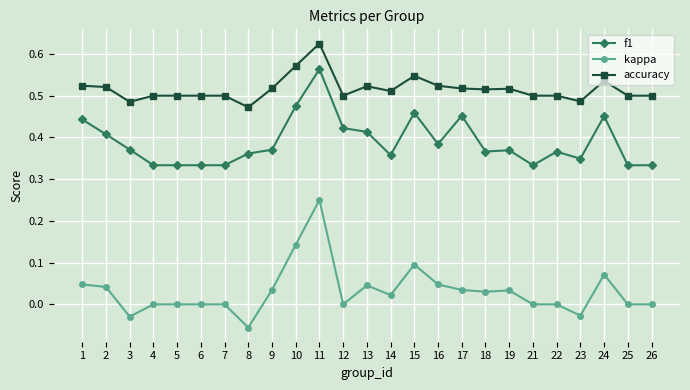

Which series has the widest spread of values?

kappa